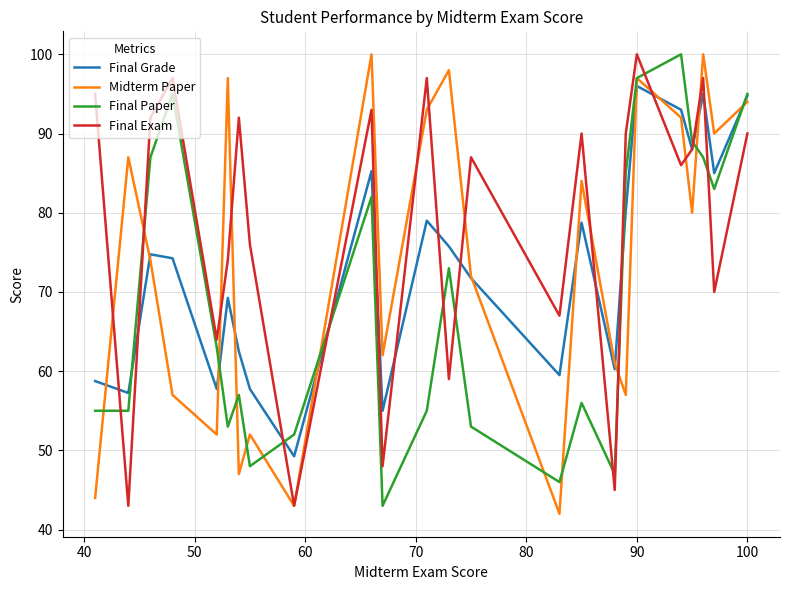

Which series has the largest total across all categories?

Final Exam